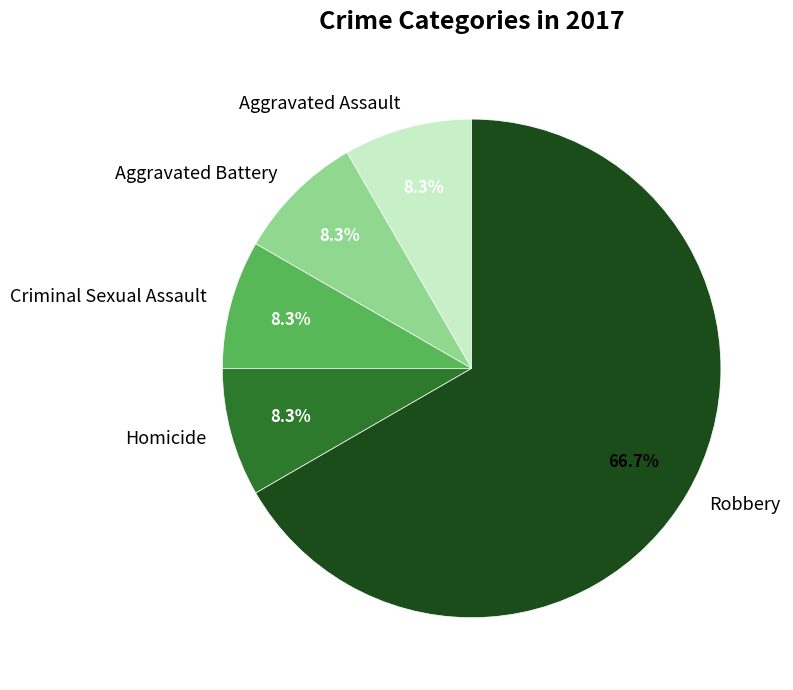

To the nearest percent, what is the combined percentage of Homicide and Robbery?

75%